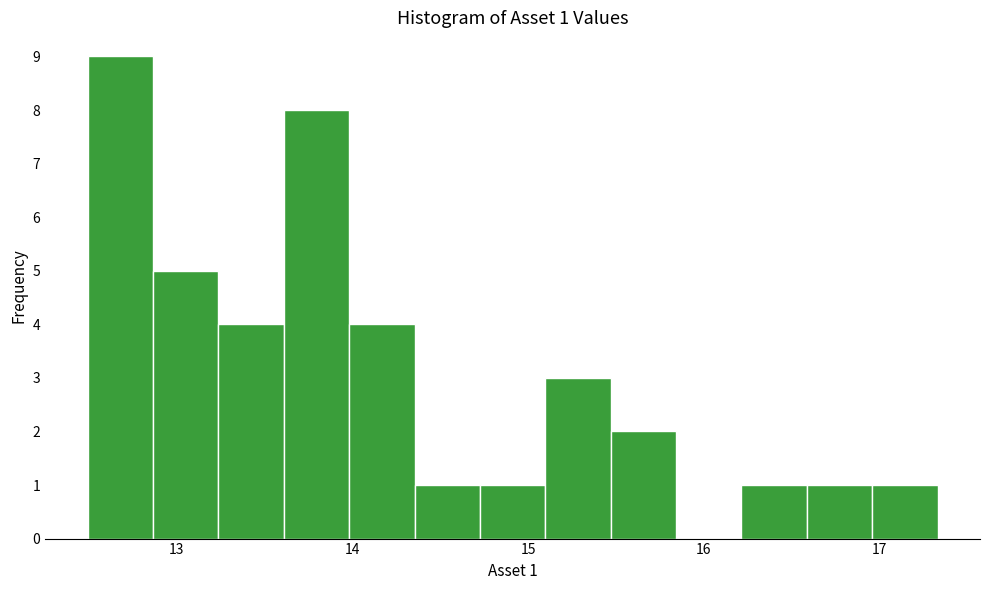

Read against the x-axis, roughly where is the centre of the tallest bar?

12.7